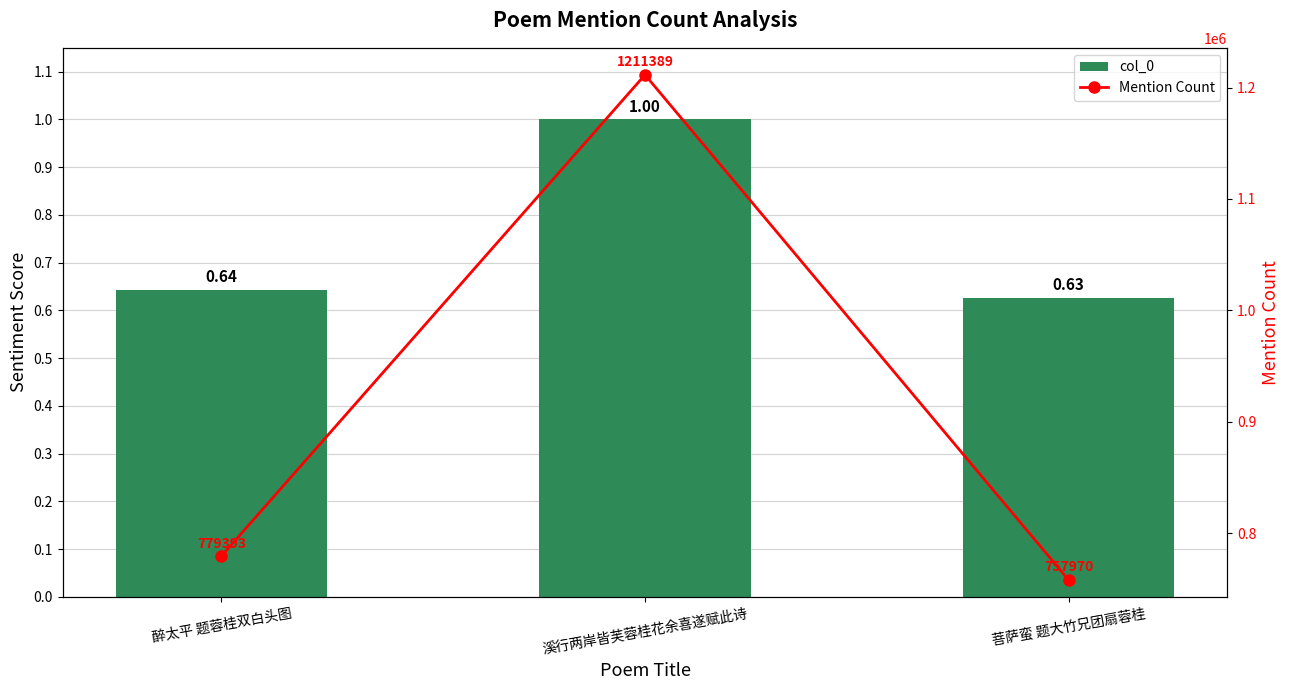

Rank the series by their average value, from highest to lowest.

Mention Count, col_0